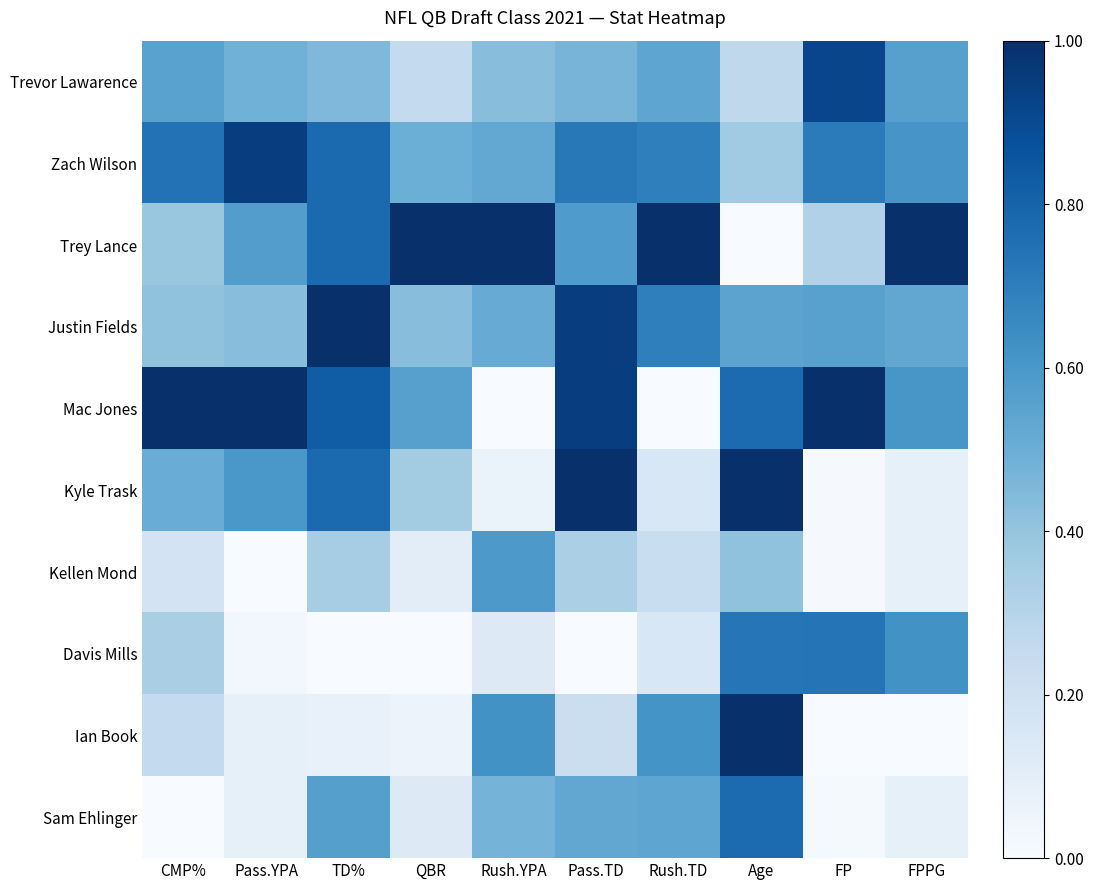

What is the maximum value shown in the chart?

1.0